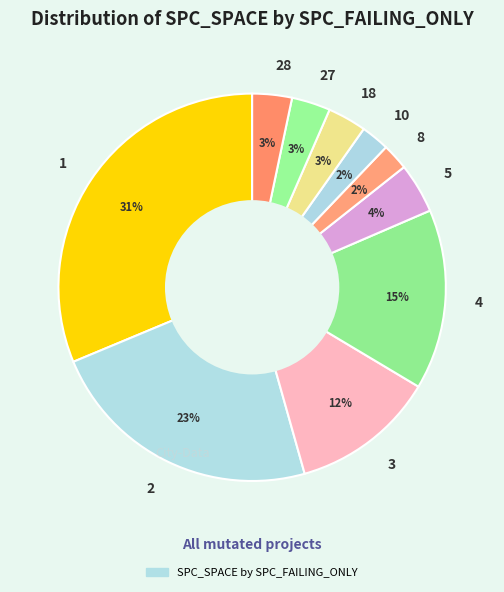

Does 3 account for over 50% of the chart?

No